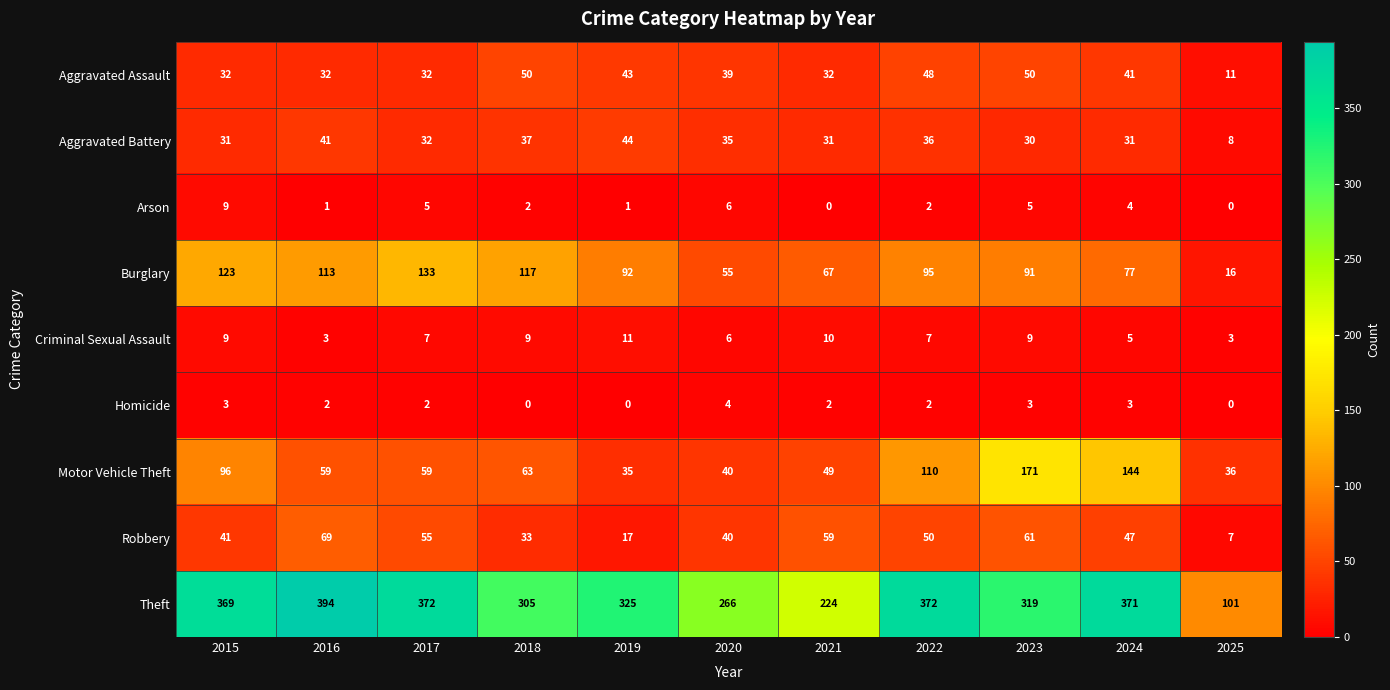

Rank the series by their maximum value, from lowest to highest.

Homicide, Arson, Criminal Sexual Assault, Aggravated Battery, Aggravated Assault, Robbery, Burglary, Motor Vehicle Theft, Theft